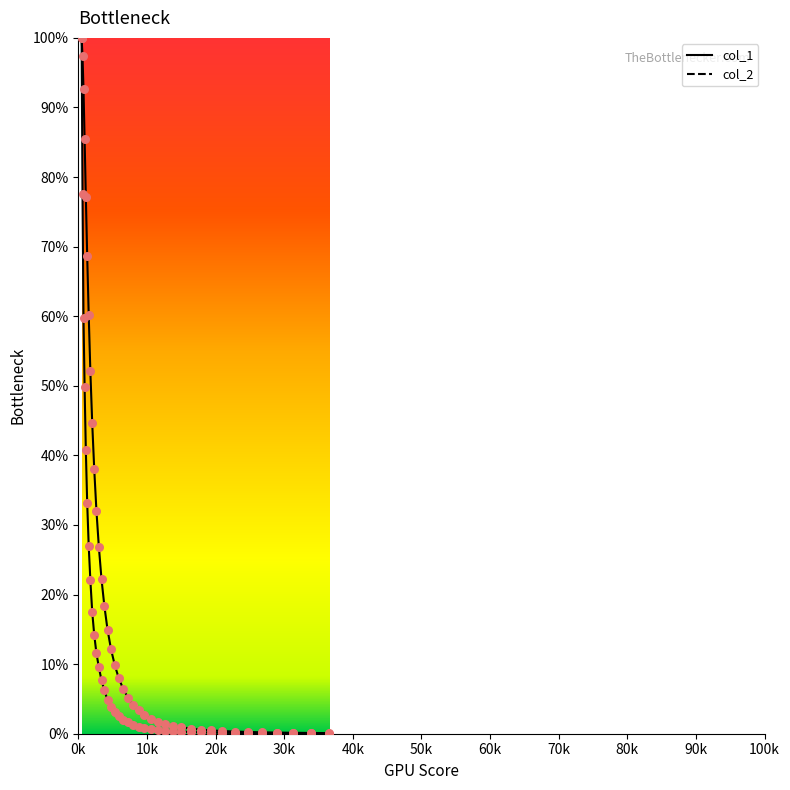

At which category is the sum across all series the highest?

0k